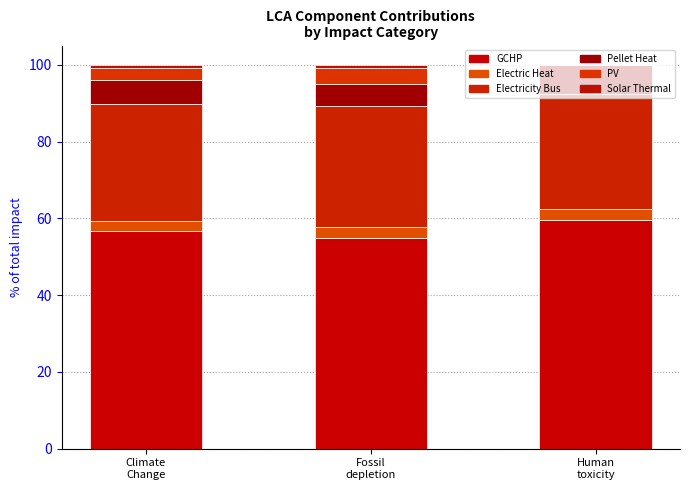

Are the bars grouped side by side (vs. stacked)?

No